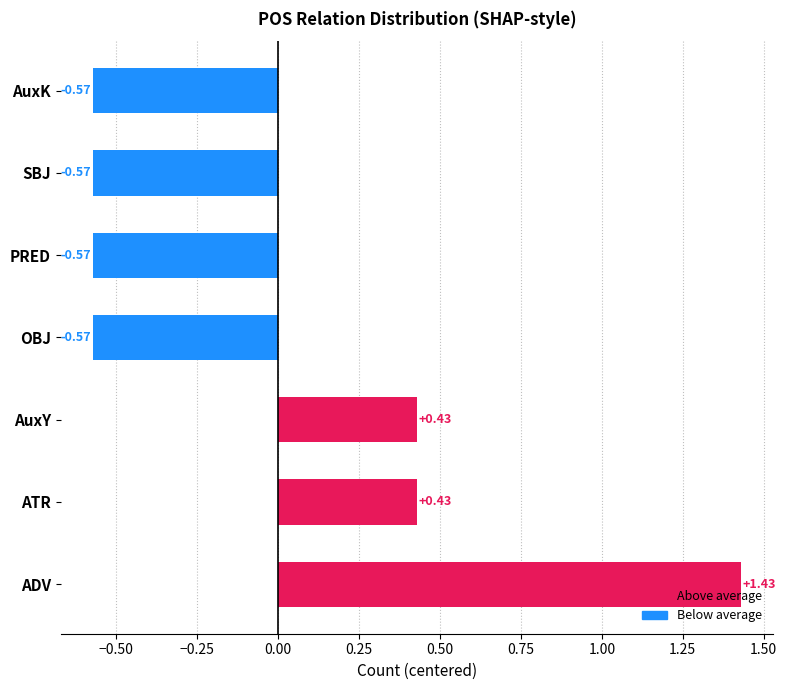

What is the change in value from AuxY to SBJ?

-1.0